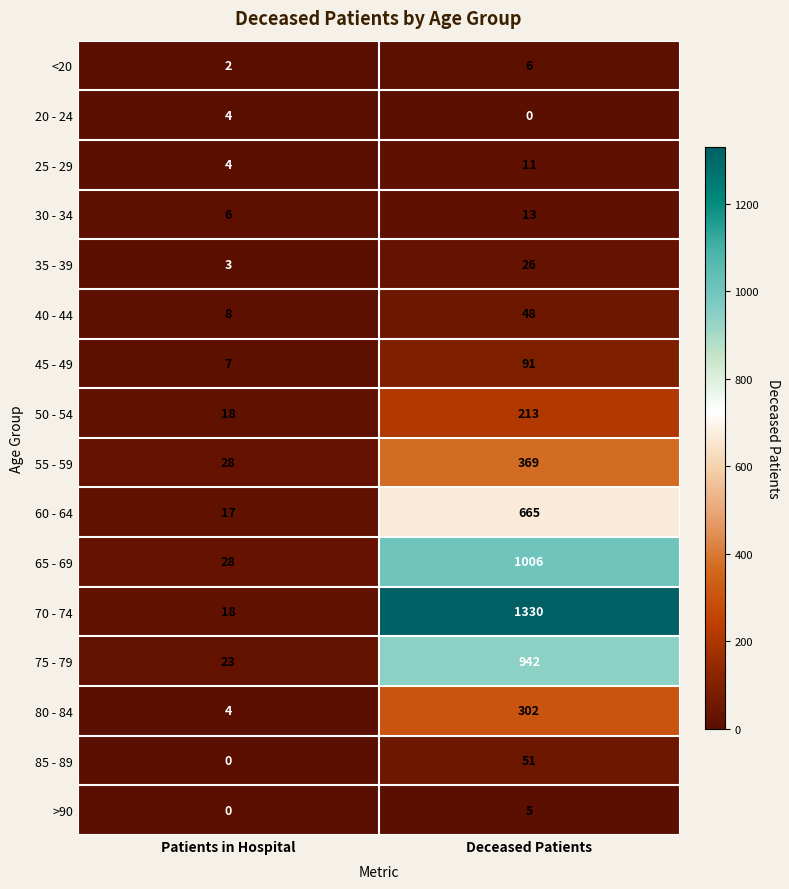

Is the value of <20 at Patients in Hospital greater than the value of >90 at Deceased Patients?

No